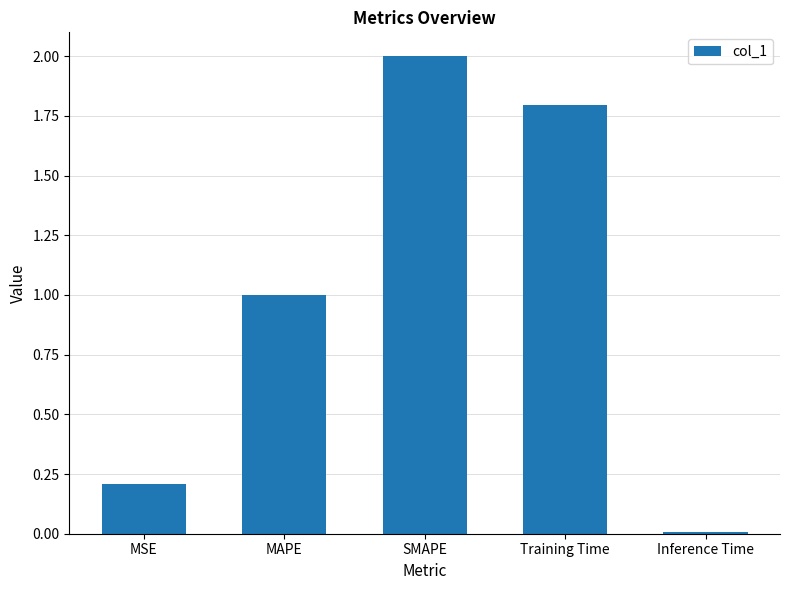

What is the sum of the values at MAPE and SMAPE?

3.0